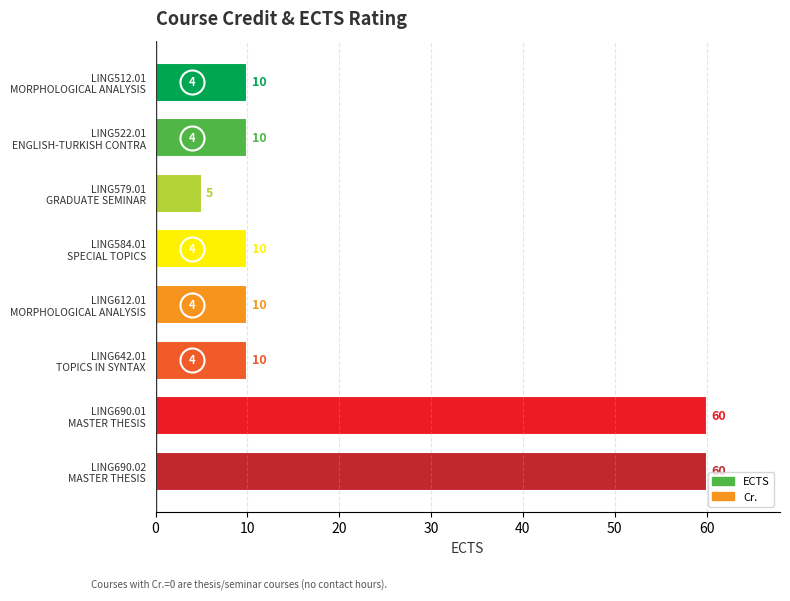

Between LING512.01 and LING584.01, which is larger?

LING512.01